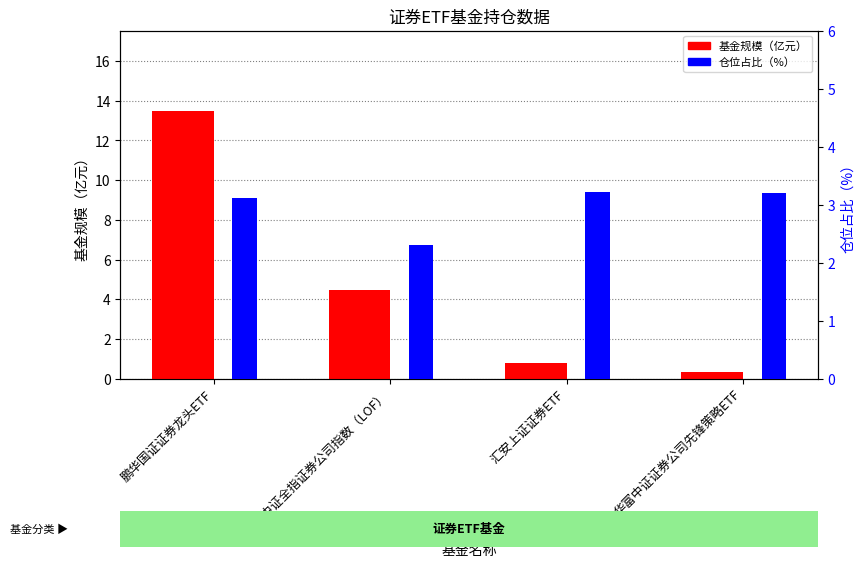

At 鹏华国证证券龙头ETF, list the series in order from largest to smallest.

基金规模（亿元）, 仓位占比（%）